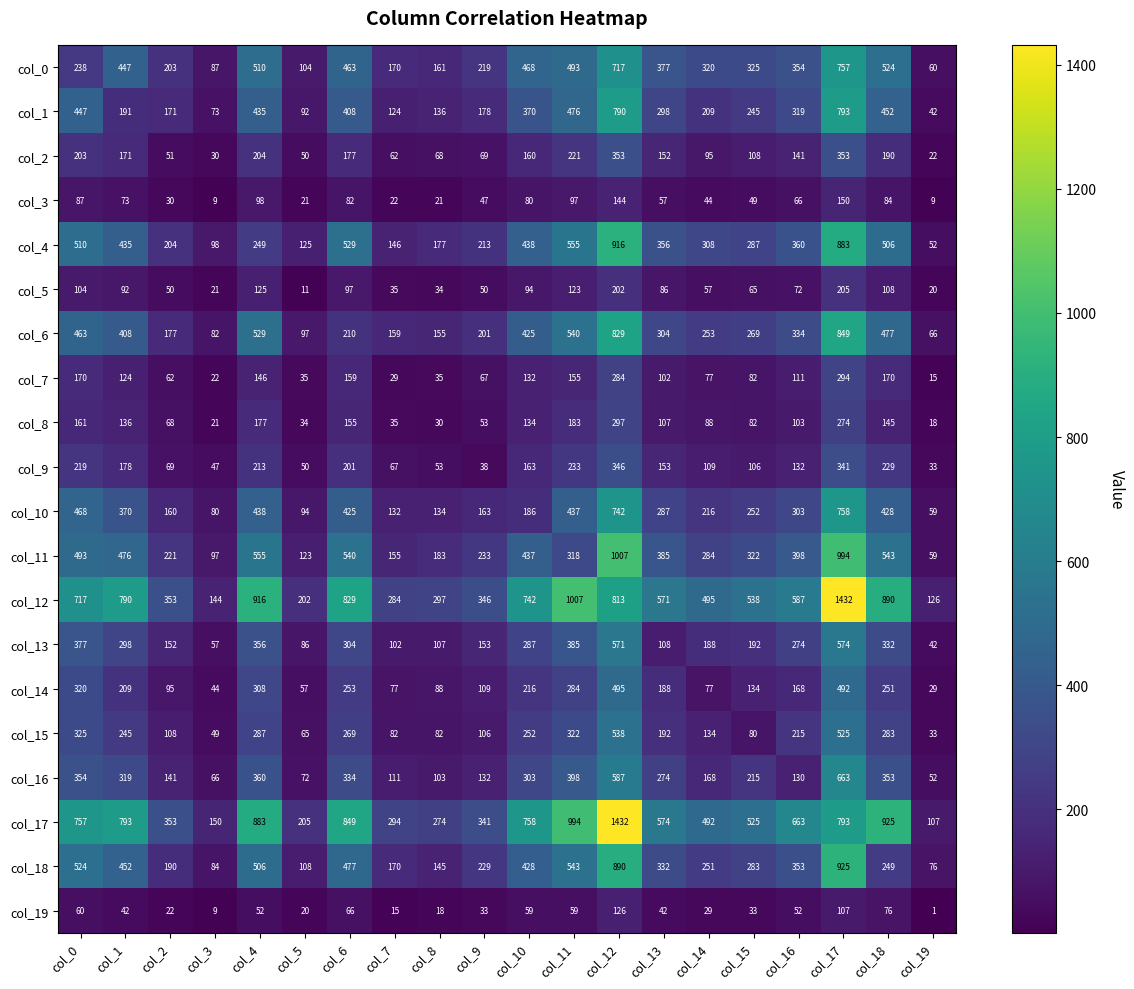

At which label does col_9 first exceed 153?

col_0